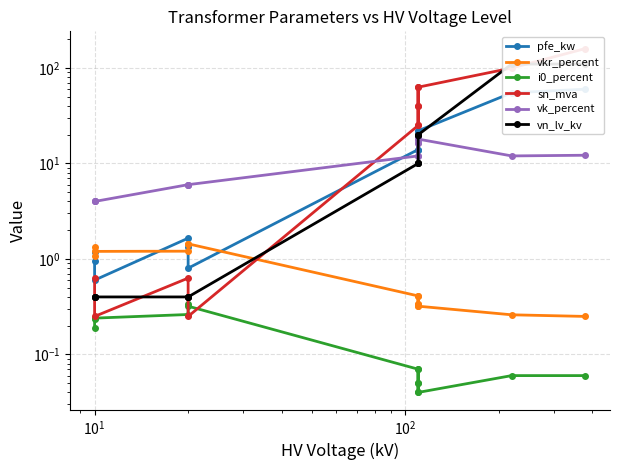

How many intersections are there between pfe_kw and vkr_percent?

4